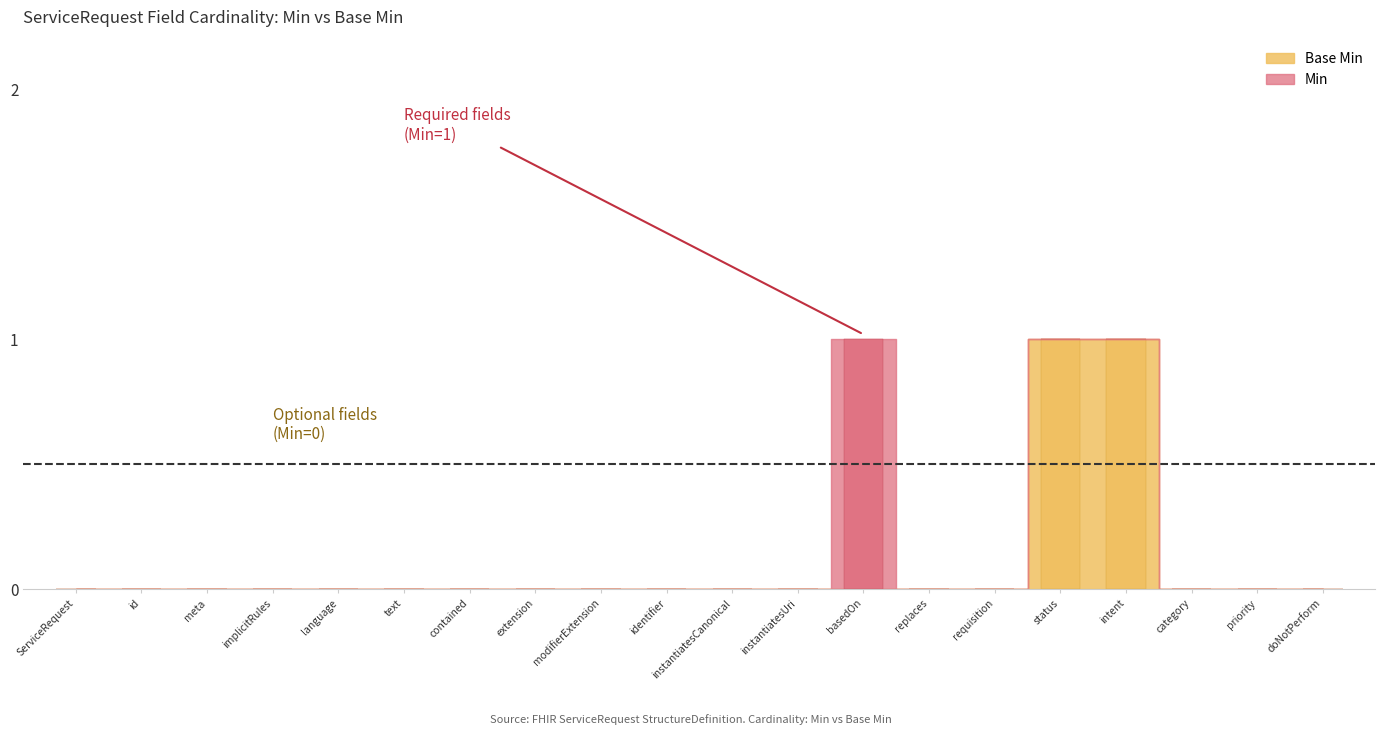

What is the difference between the second highest and minimum values?

1